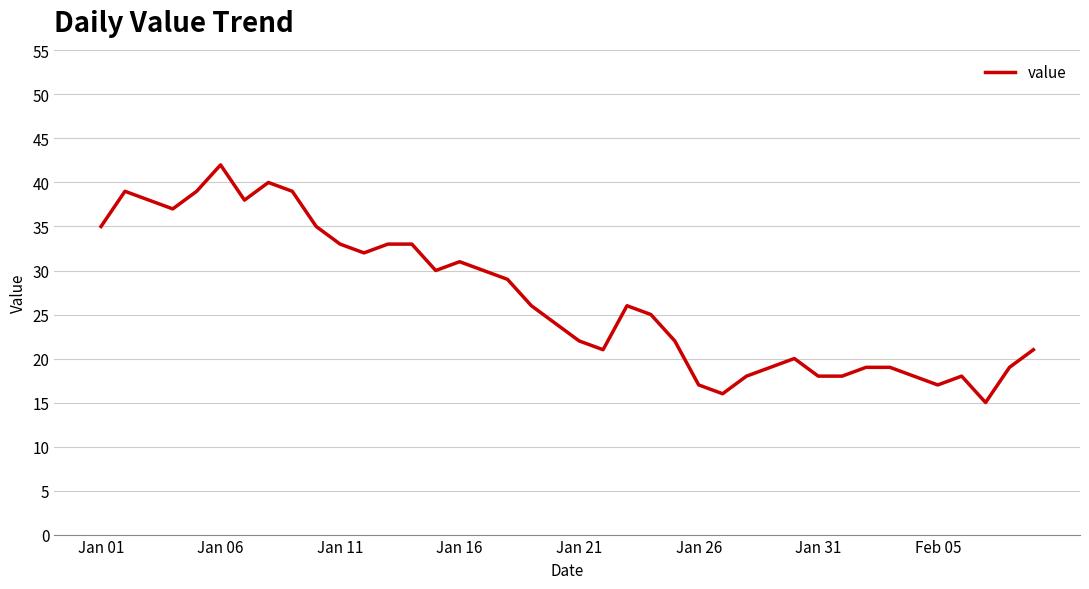

What is the difference between the maximum and minimum values?

27